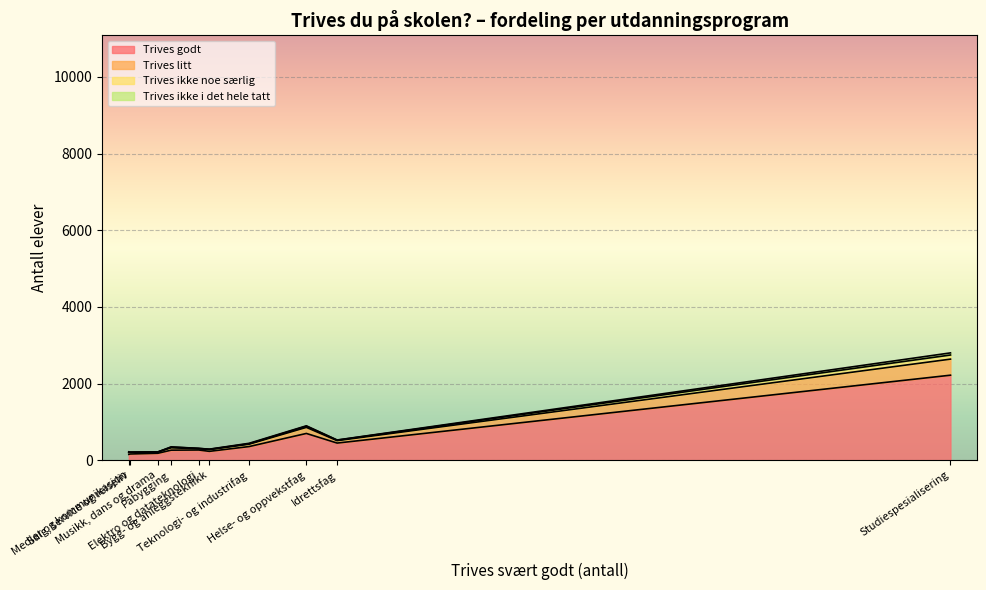

What is the average value of the Trives ikke noe særlig series?

21